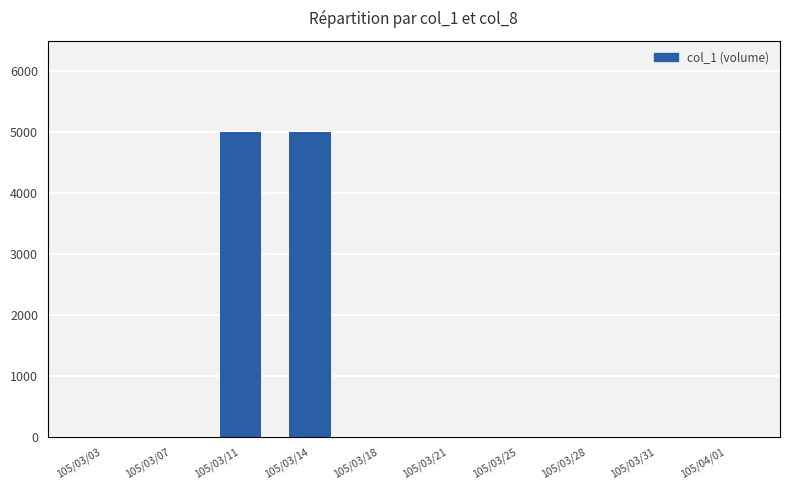

What is the label of the 4th bar from the left?

105/03/14